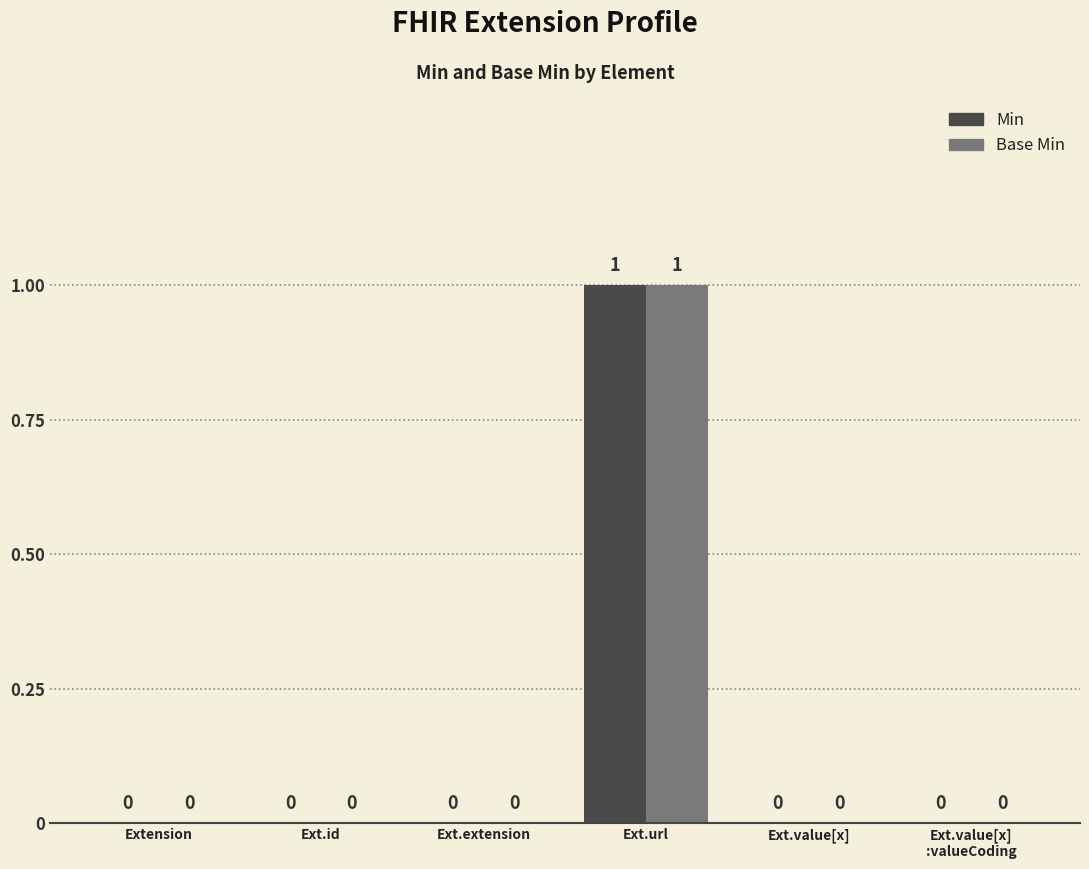

Reading left to right, transcribe all the data shown in this chart.

Min: 0	0	0	1	0	0
Base Min: 0	0	0	1	0	0